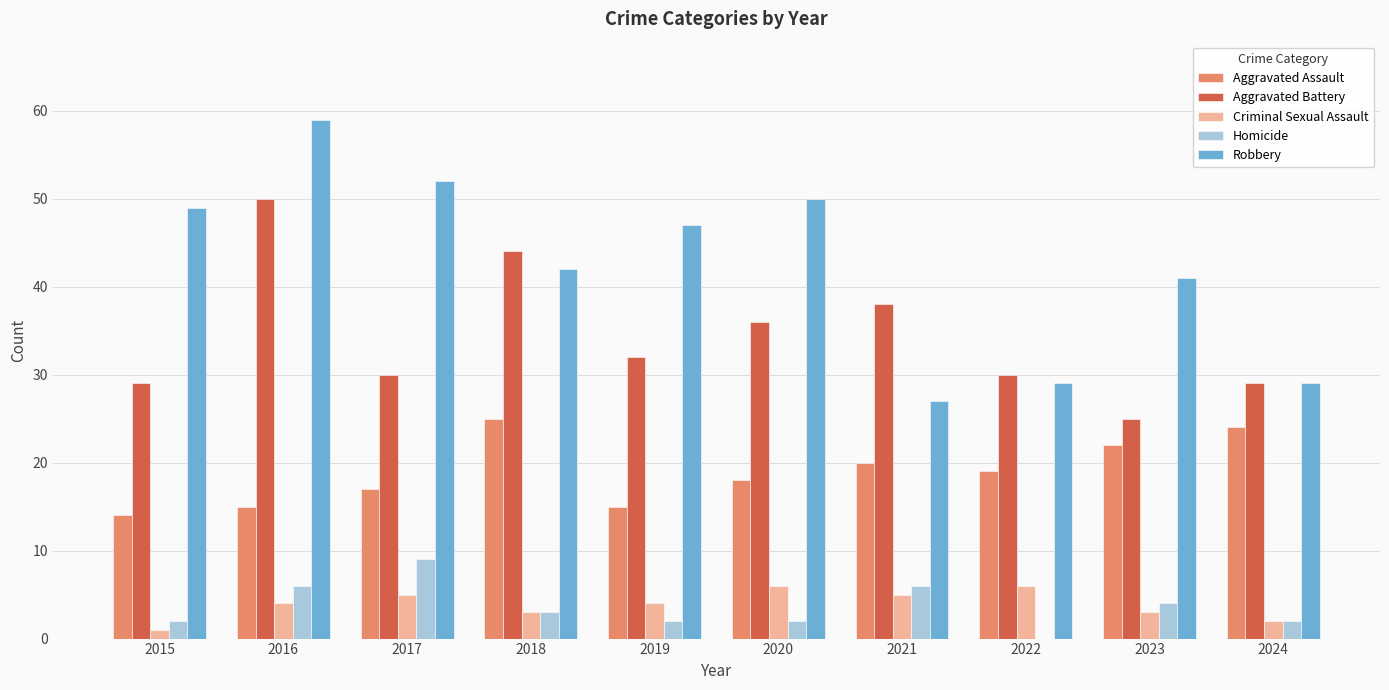

What is the total value across all series at 2016?

134